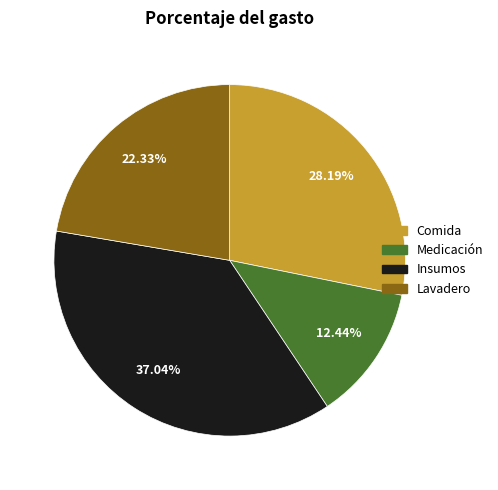

Does any single category account for the majority?

No